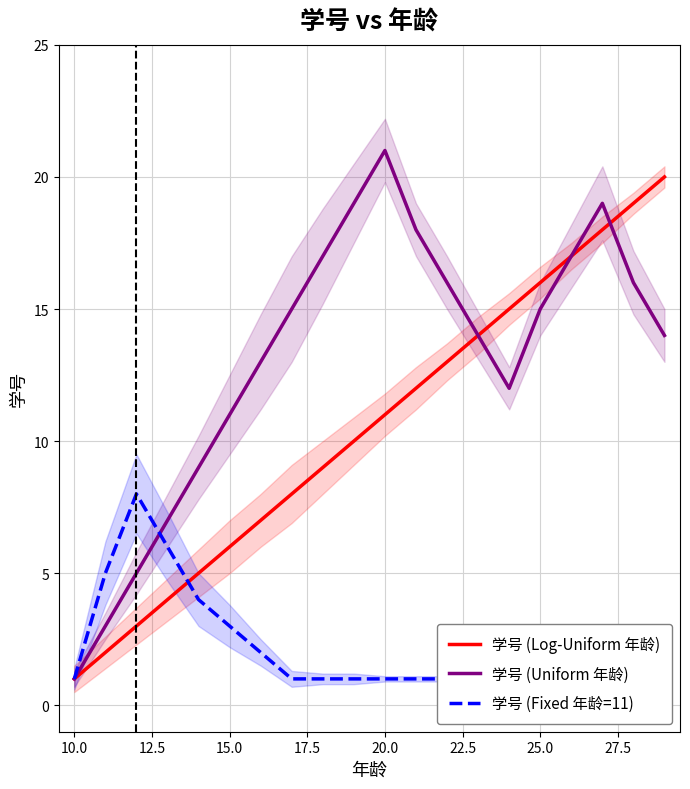

How many lines are shown in the chart?

3